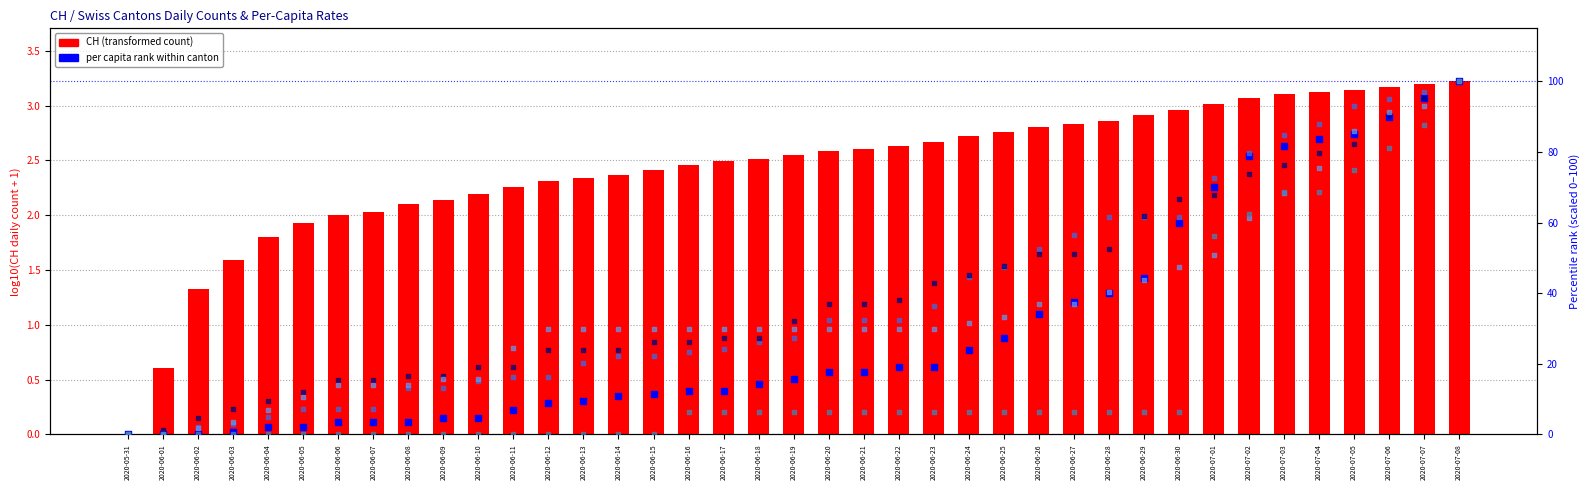

Which series has the largest total across all categories?

GE per capita